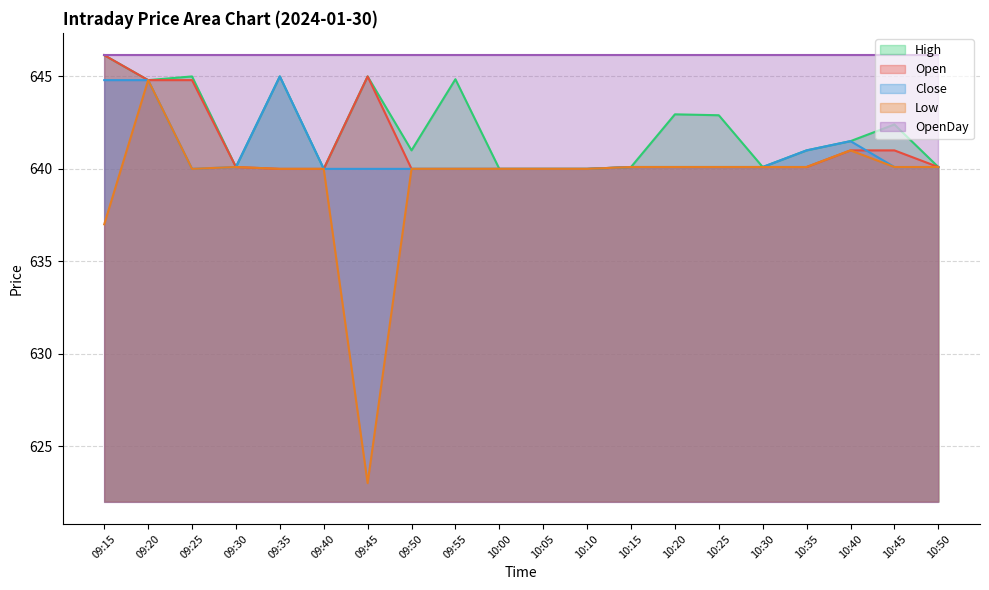

What is the difference between the maximum and minimum values in the Open series?

6.1